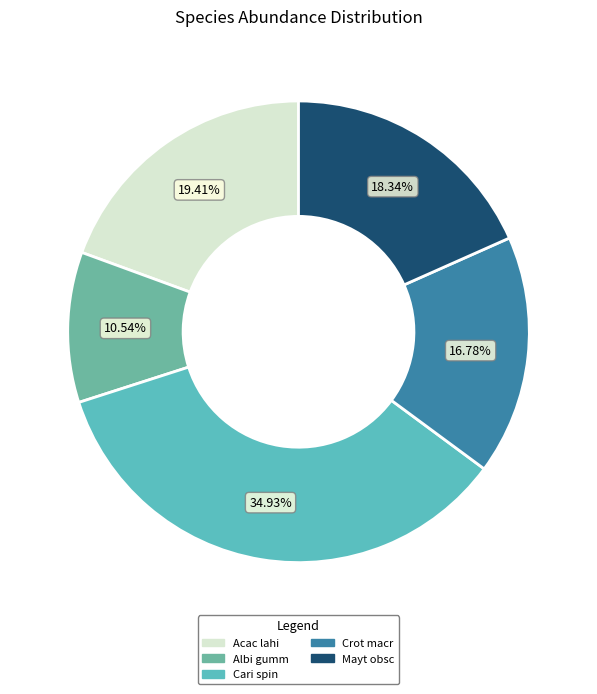

Count the number of slices in the pie.

5